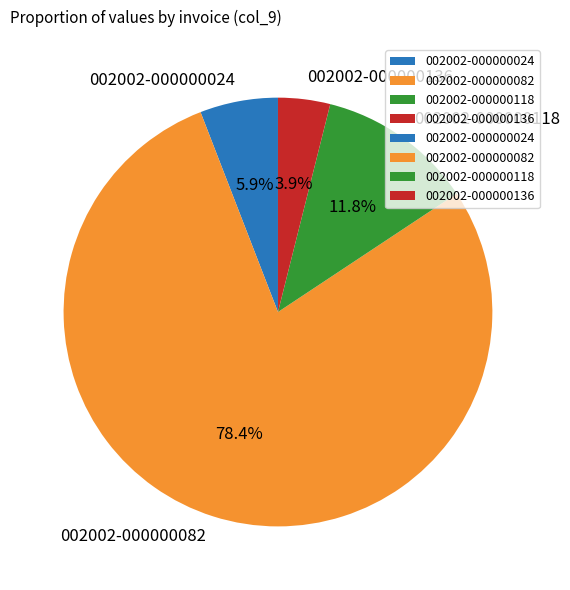

Which slice is the largest?

002002-000000082